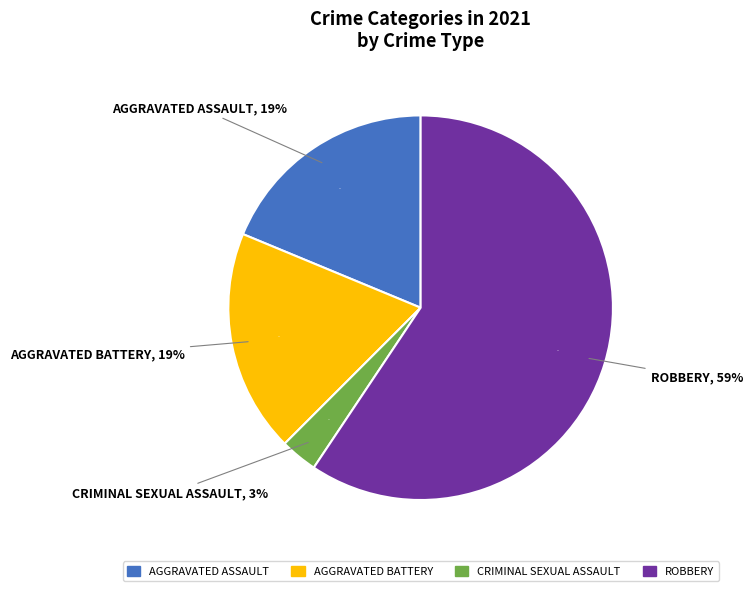

To the nearest percent, what is the combined percentage of Aggravated Battery and Aggravated Assault?

38%